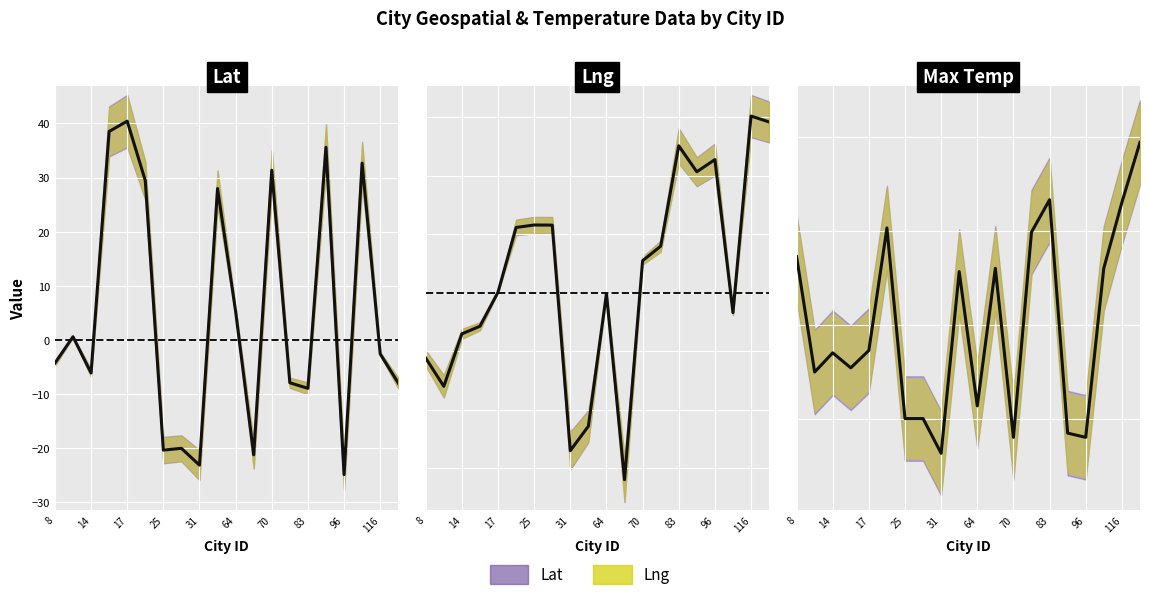

True or false: Max Temp has more than 1 interior local peaks.

True